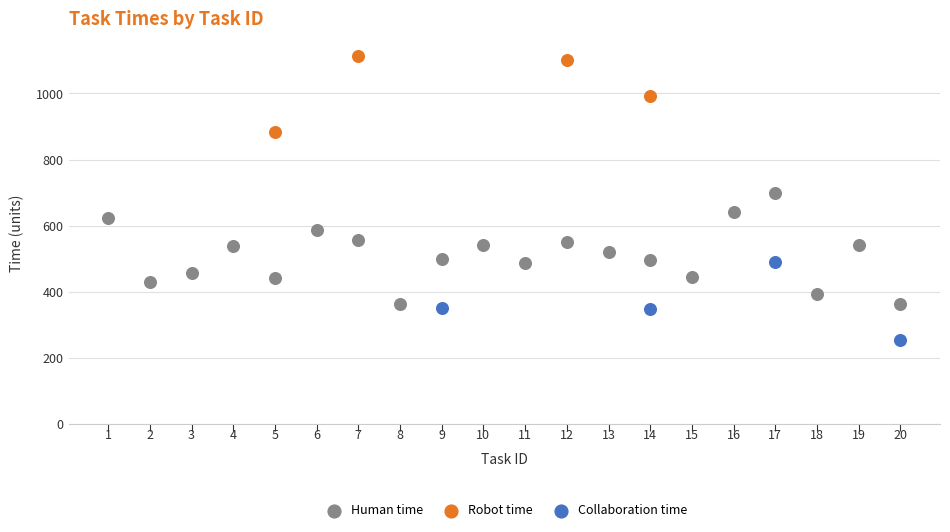

What are all the series names shown in the legend?

Human time, Robot time, Collaboration time